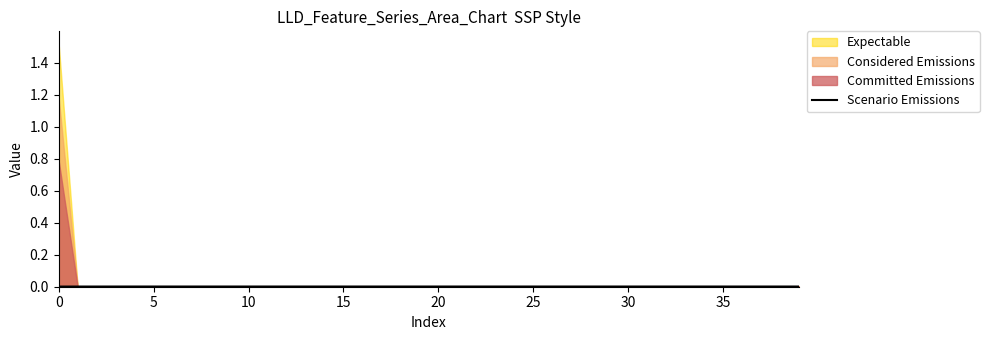

True or false: the data shows 0.0 at 20.

True